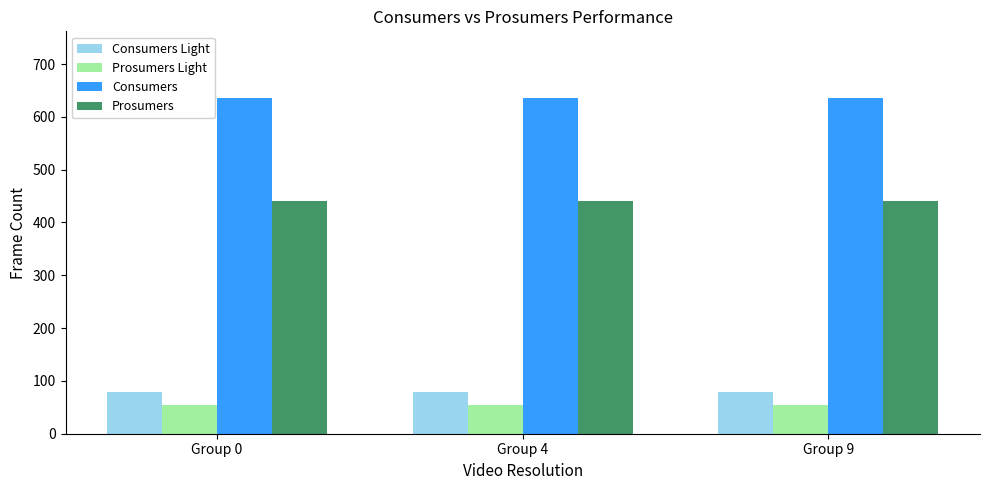

What is the sum of all Prosumers Light values?

165.0